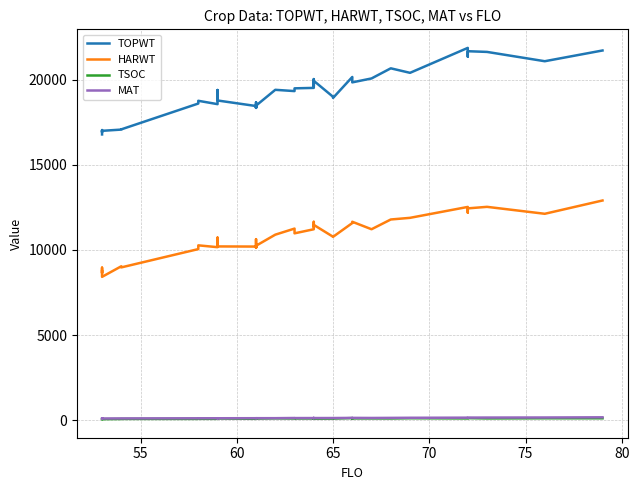

What is the label of the 39th point from the right?

55